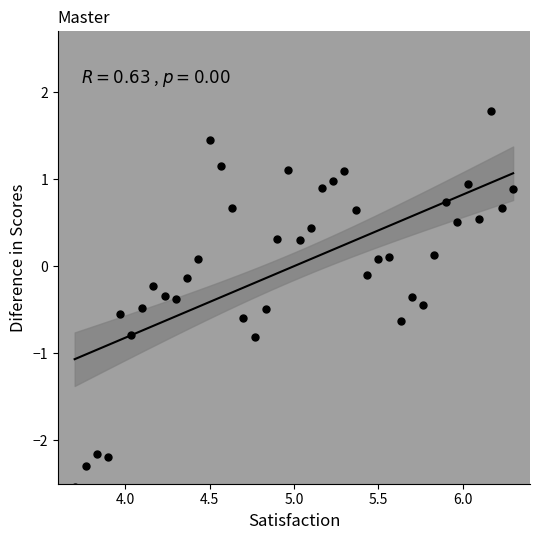

What is the range of Y values (max minus min)?

4.3